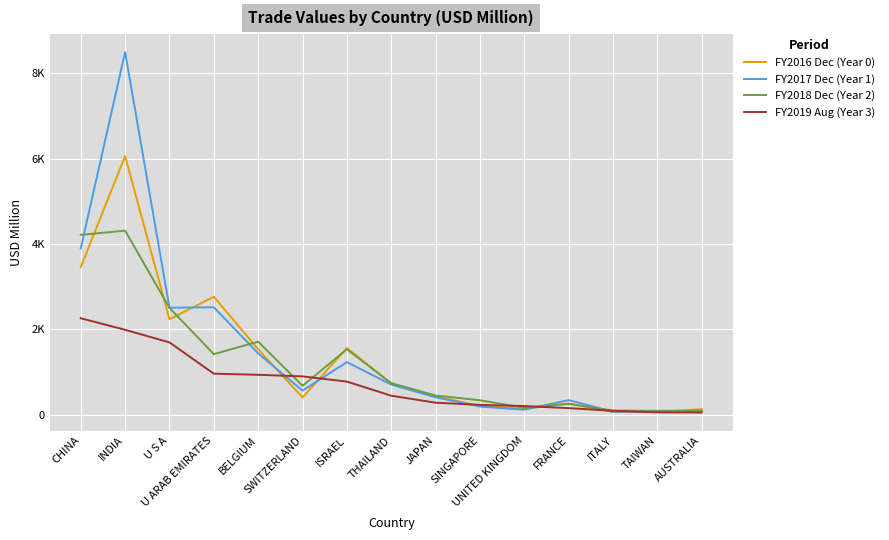

Does the chart have visible grid lines?

Yes